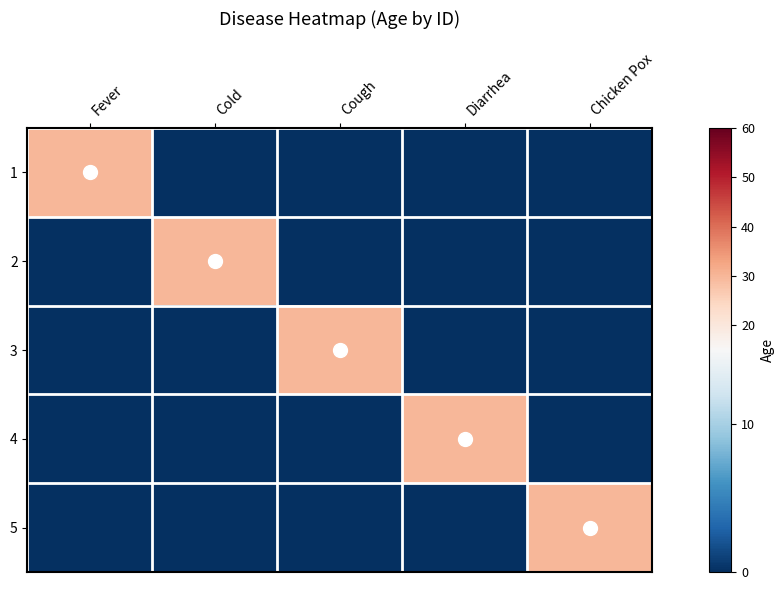

Count the number of categories in the chart.

5